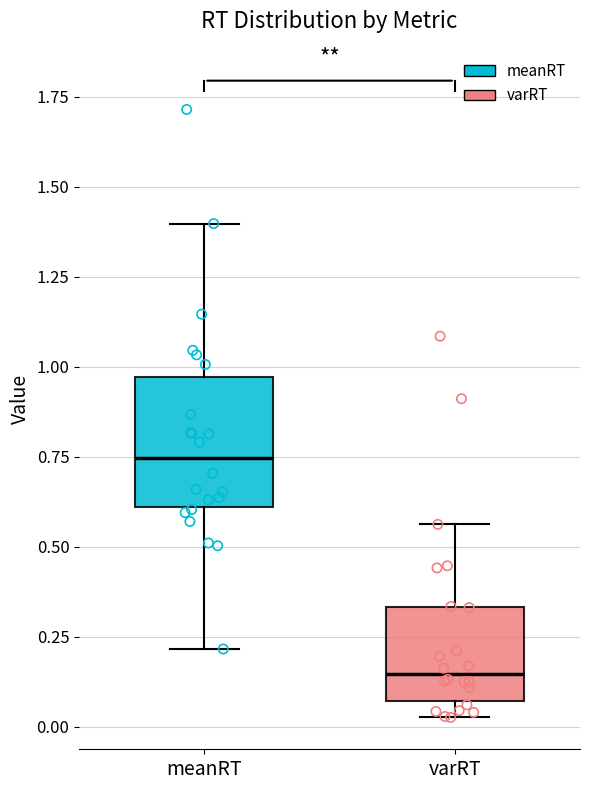

Where does the median line of the box for varRT sit on the y-axis? The values are not printed on the chart, so give them approximately, as read against the axis.

0.15